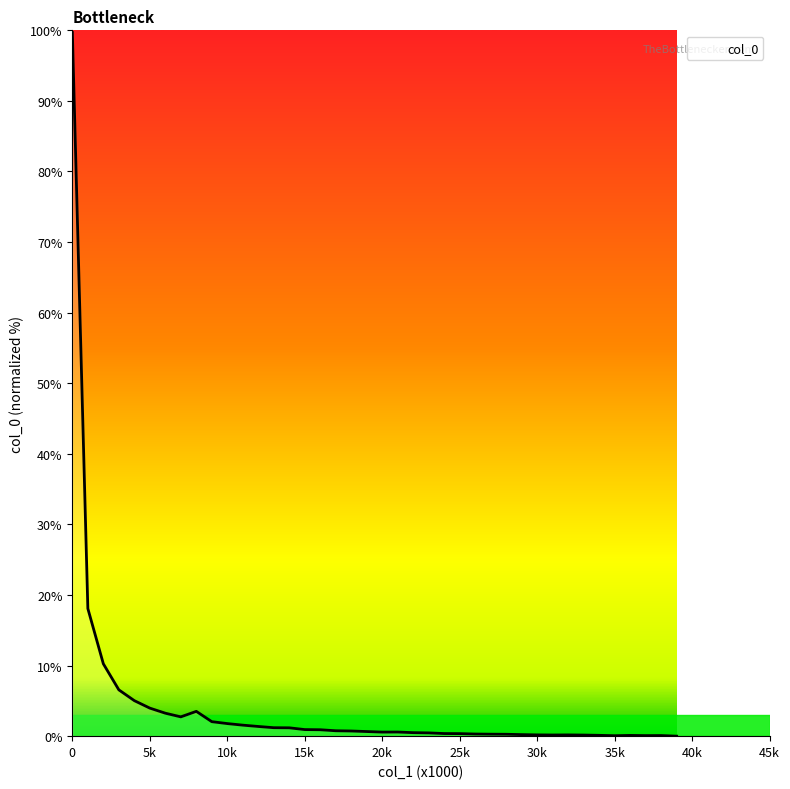

What is the greatest value displayed?

99.7